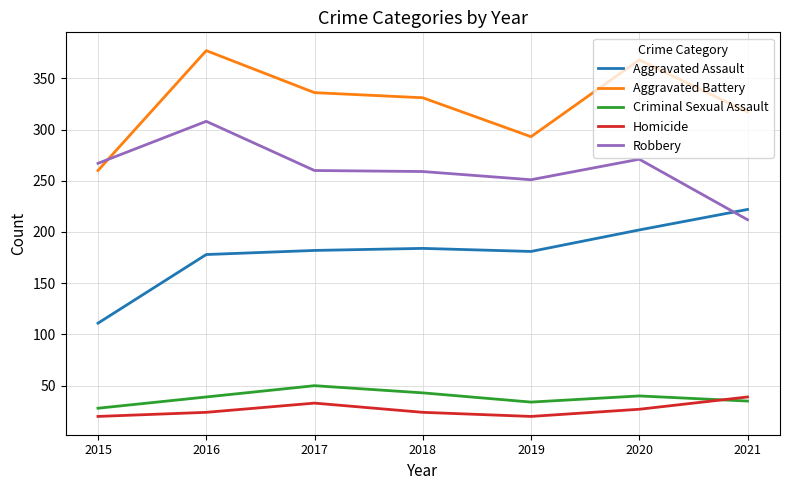

Where is the first local minimum for Homicide?

2019